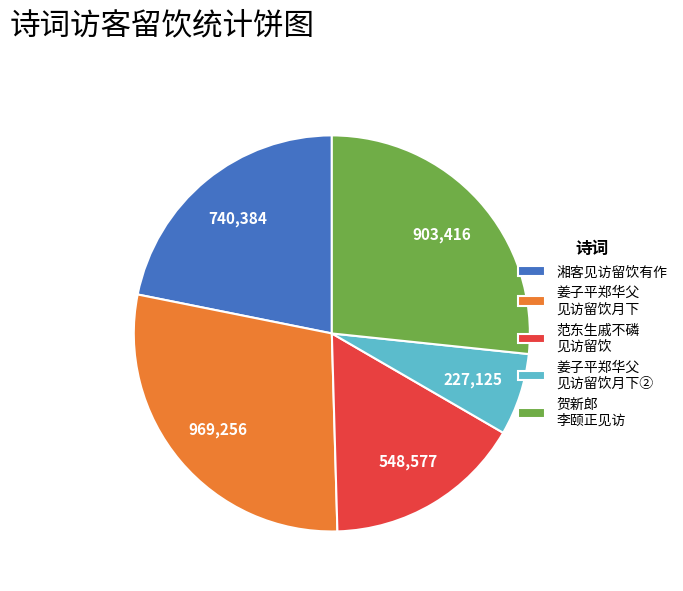

Is it true that 湘客见访留饮有作 is 31% of the pie?

False